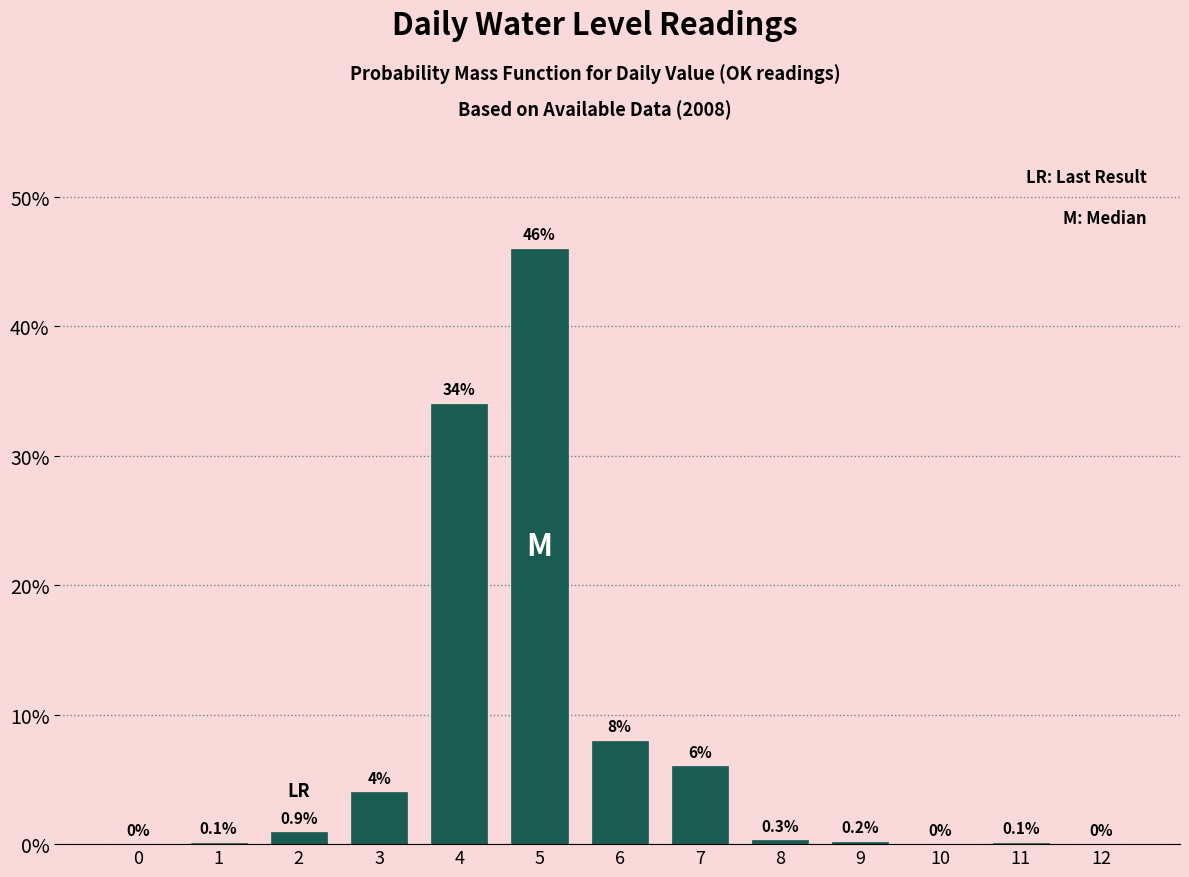

Reading right to left, list all the values displayed in this chart.

12=0.0	11=0.1	10=0.0	9=0.2	8=0.3	7=6.0	6=8.0	5=46.0	4=34.0	3=4.0	2=0.9	1=0.1	0=0.0